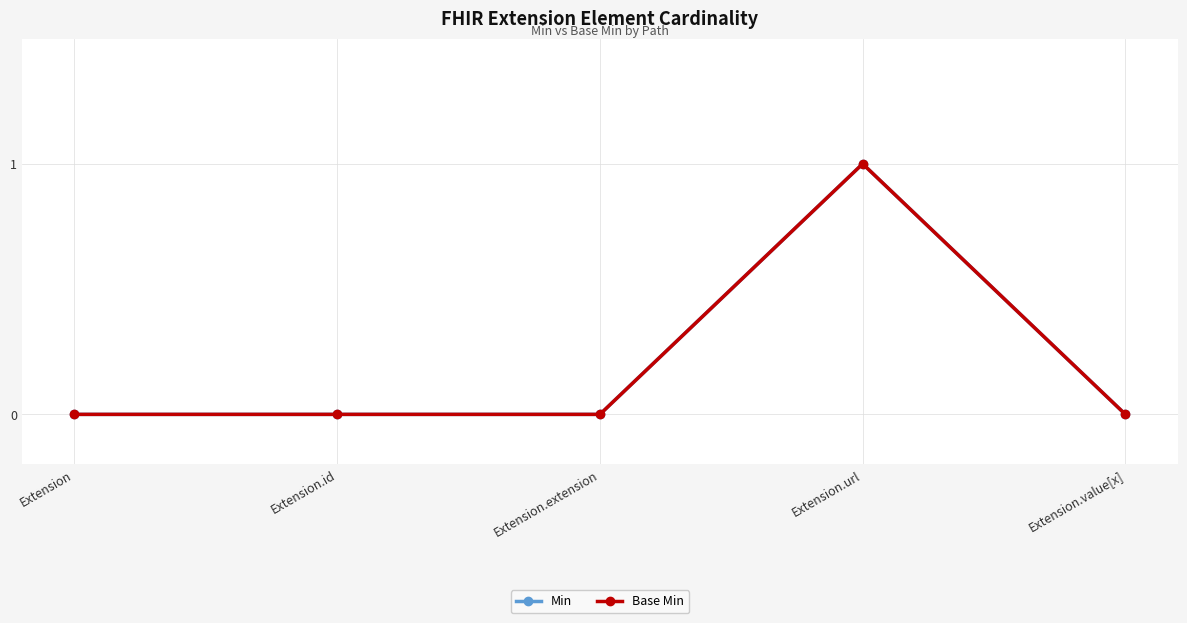

Between Extension.id and Extension.url, which is larger?

Extension.url